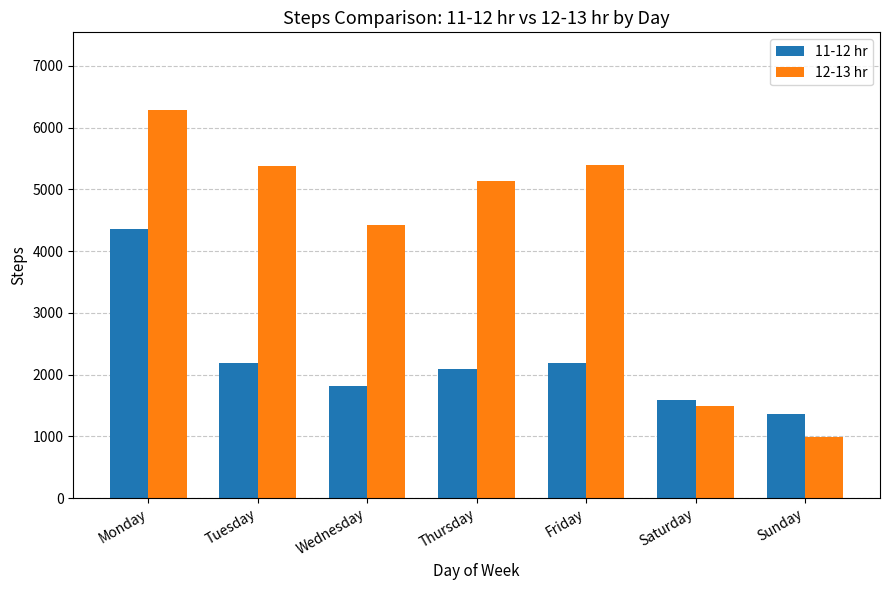

The 12-13 hr series shows 985 at Sunday. True or false?

True